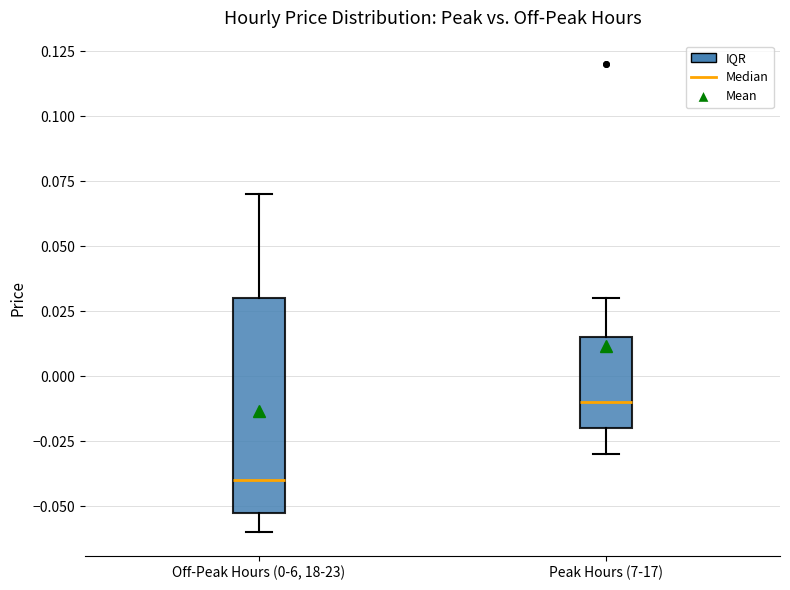

Which box is the tallest, from its lower edge to its upper edge?

Off-Peak Hours (0-6, 18-23)